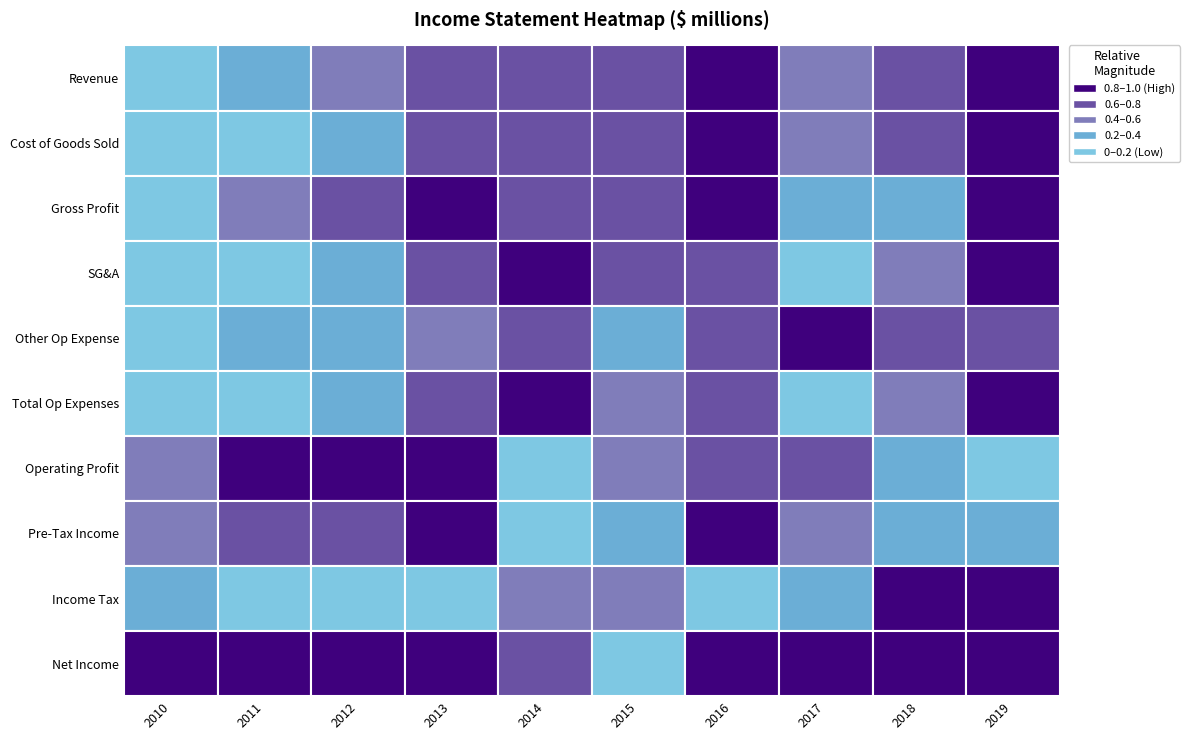

Where does the SG&A series first go above 14665?

3